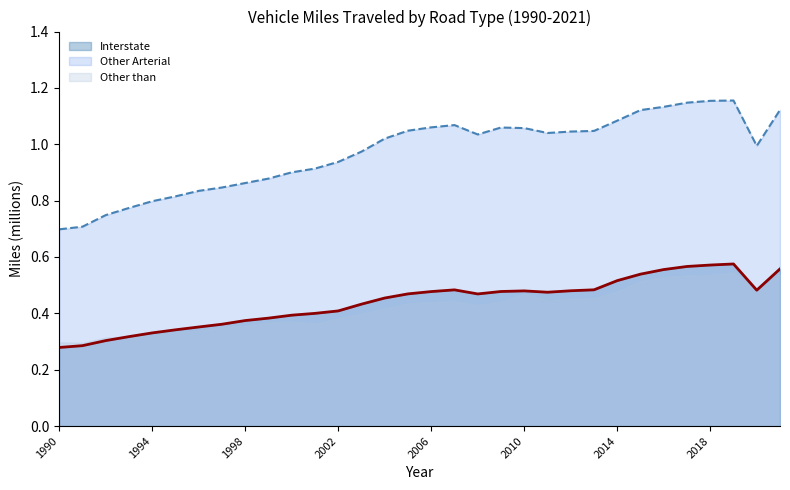

Reading left to right, extract all data points from this chart.

Interstate: 0.3	0.3	0.3	0.3	0.3	0.3	0.4	0.4	0.4	0.4	0.4	0.4	0.4	0.4	0.5	0.5	0.5	0.5	0.5	0.5	0.5	0.5	0.5	0.5	0.5	0.5	0.6	0.6	0.6	0.6	0.5	0.6
Other Arterial: 0.7	0.7	0.7	0.8	0.8	0.8	0.8	0.8	0.9	0.9	0.9	0.9	0.9	1.0	1.0	1.0	1.1	1.1	1.0	1.1	1.1	1.0	1.0	1.0	1.1	1.1	1.1	1.1	1.2	1.2	1.0	1.1